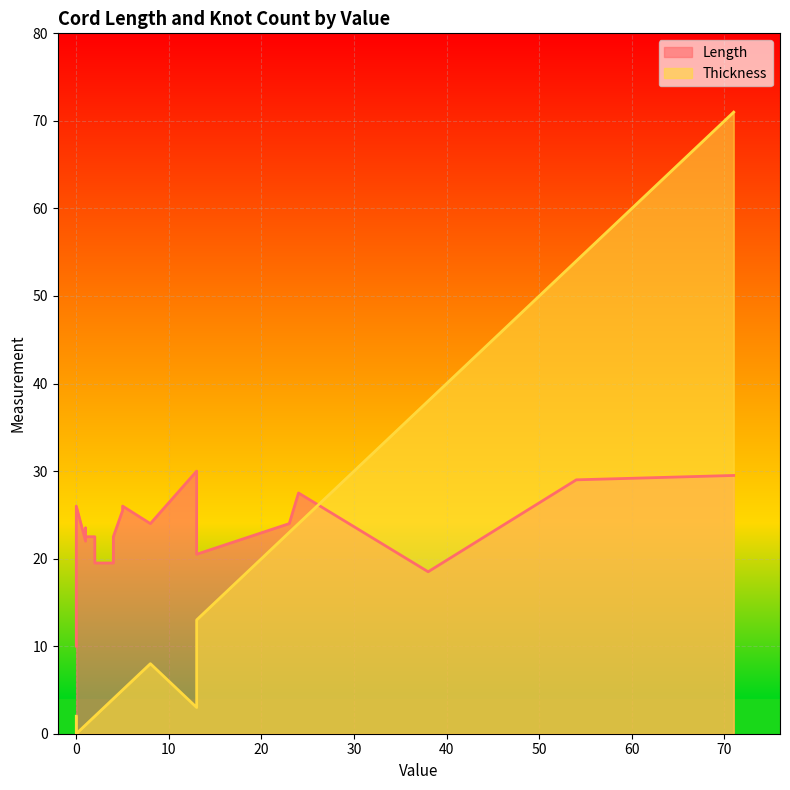

Is it true that Thickness equals 1.4 at 1?

False